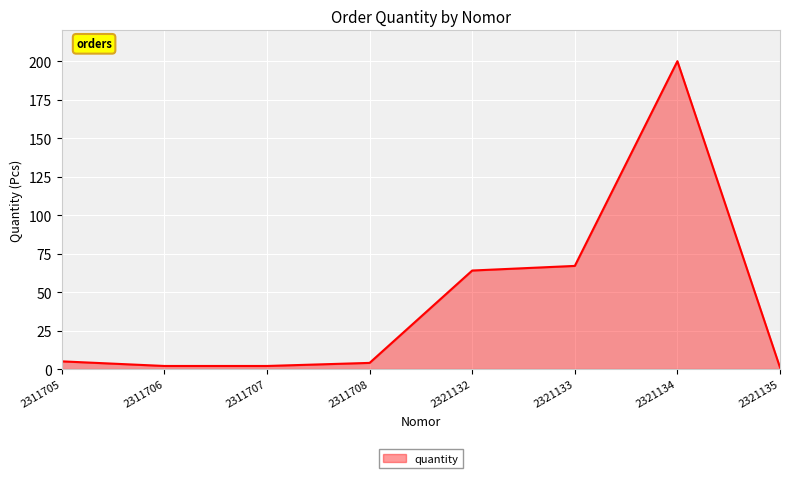

What is the ratio of the value at 2321132 to the value at 2311706?

32.0